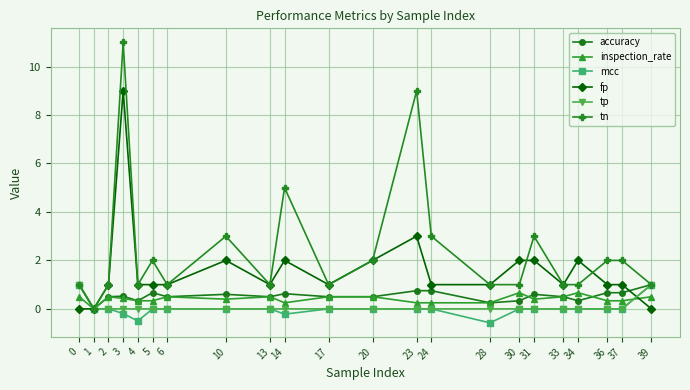

What is the maximum value for inspection_rate?

0.7